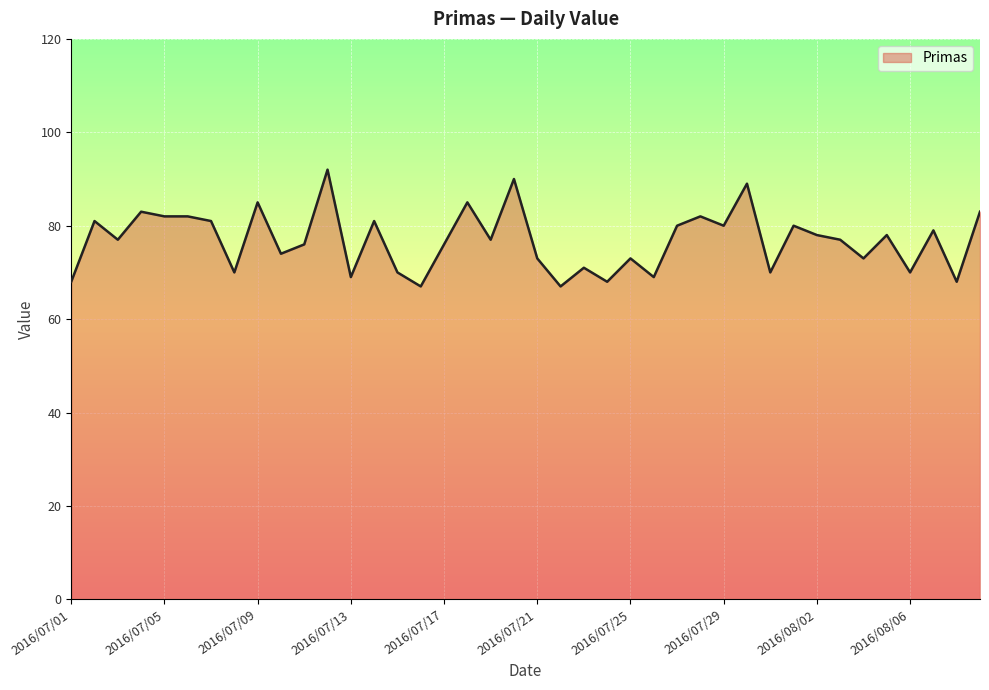

What is the maximum value shown in the chart?

92